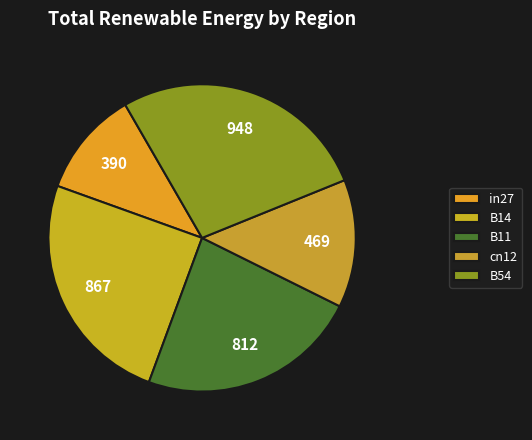

How many slices are in this pie chart?

5